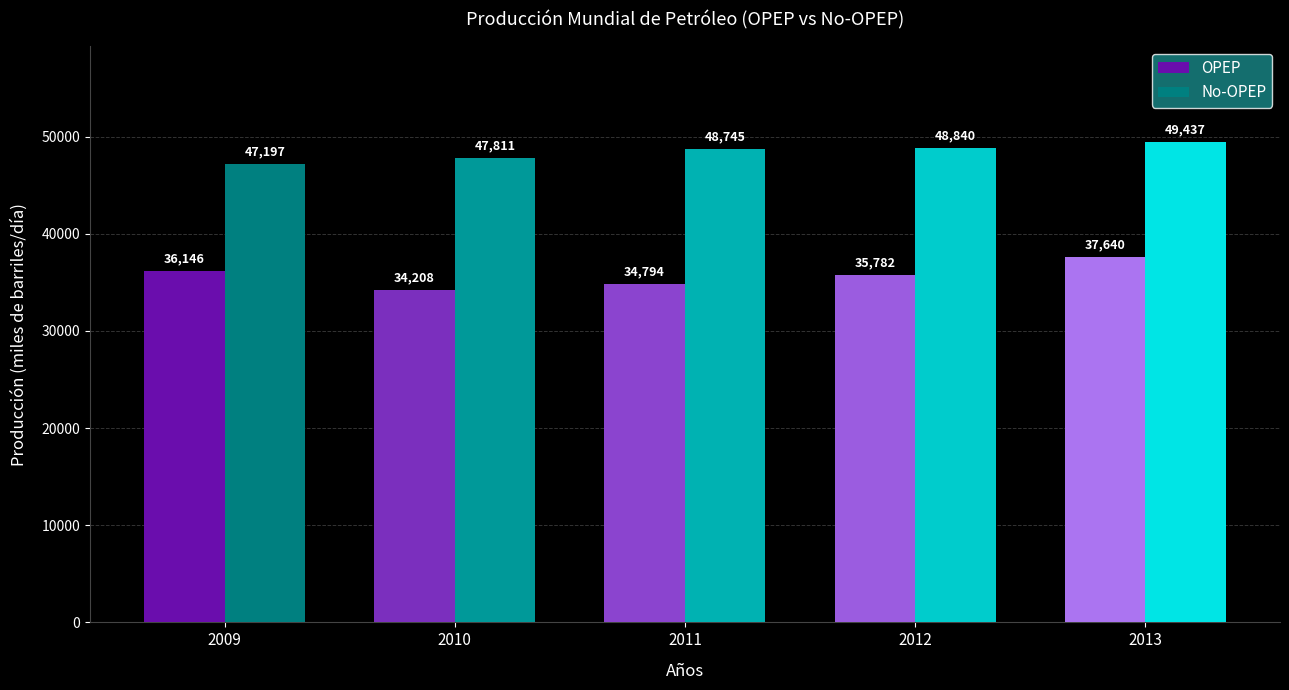

The value of OPEP at 2009 is 36146. True or false?

True